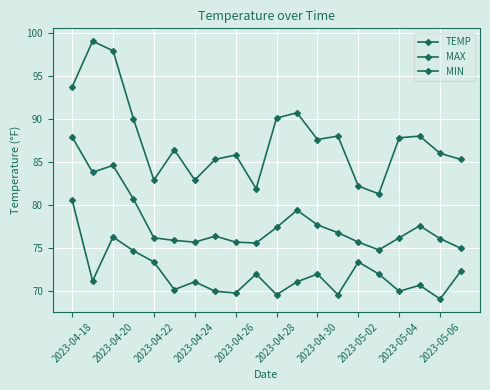

Is this an area chart (filled region under the line)?

No